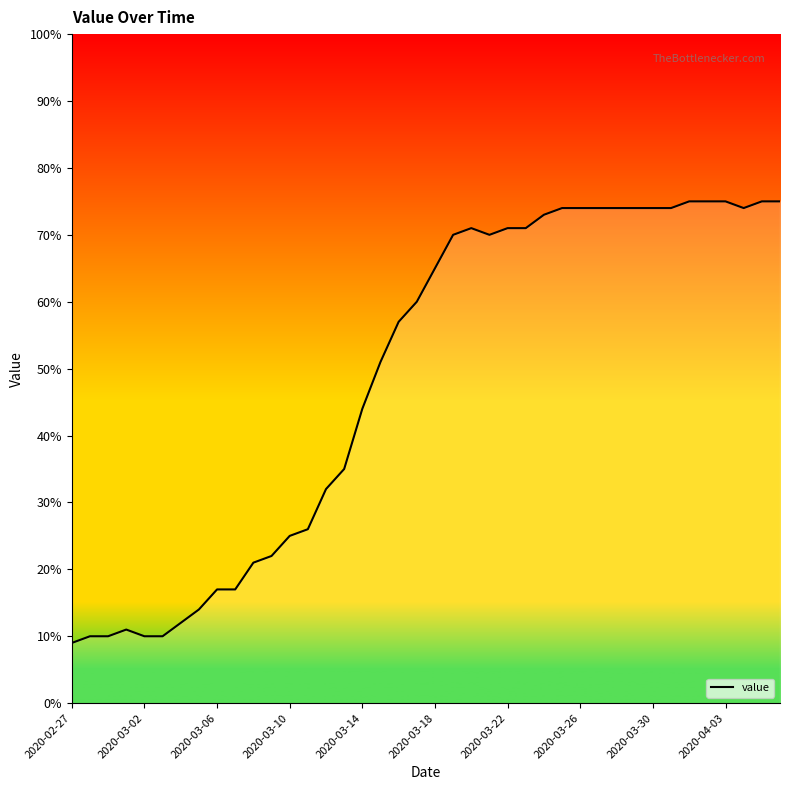

Is this an area chart (filled region under the line)?

No